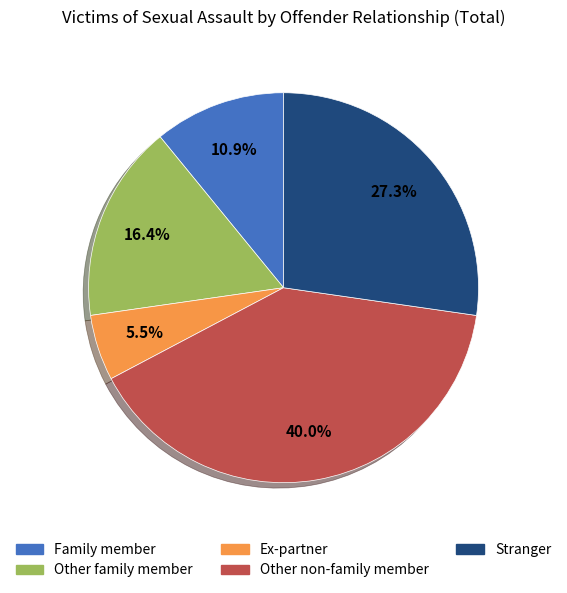

True or false: Stranger accounts for 42% of the total.

False